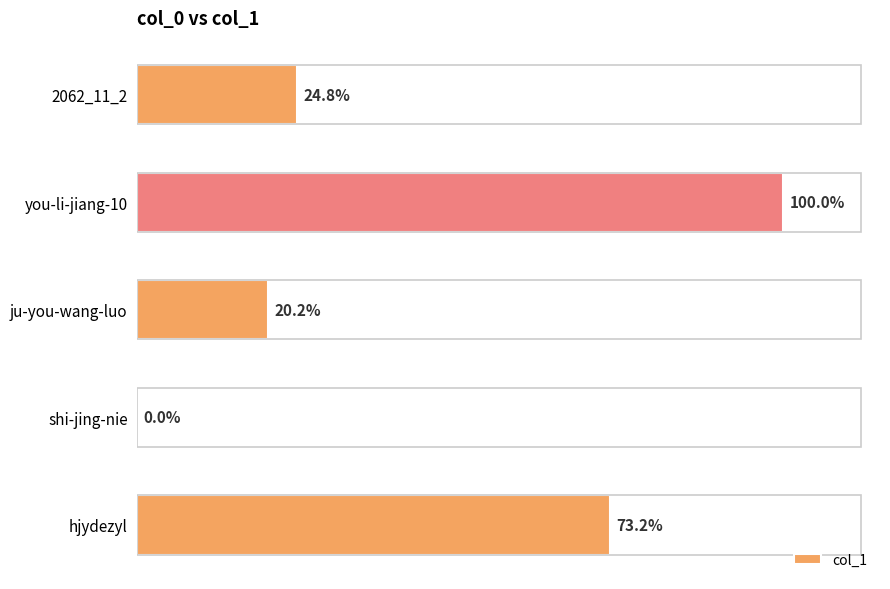

Count the number of data series in this chart.

1